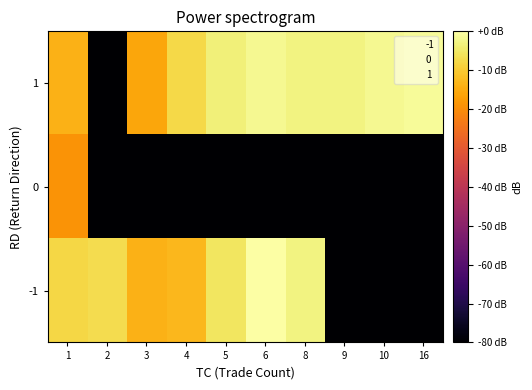

Rank the series at 10 from highest to lowest value.

1, -1, 0